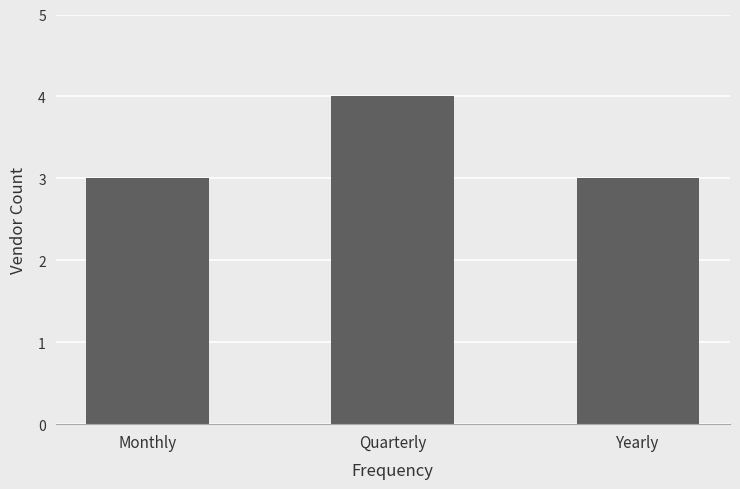

What position from the right is Monthly?

3